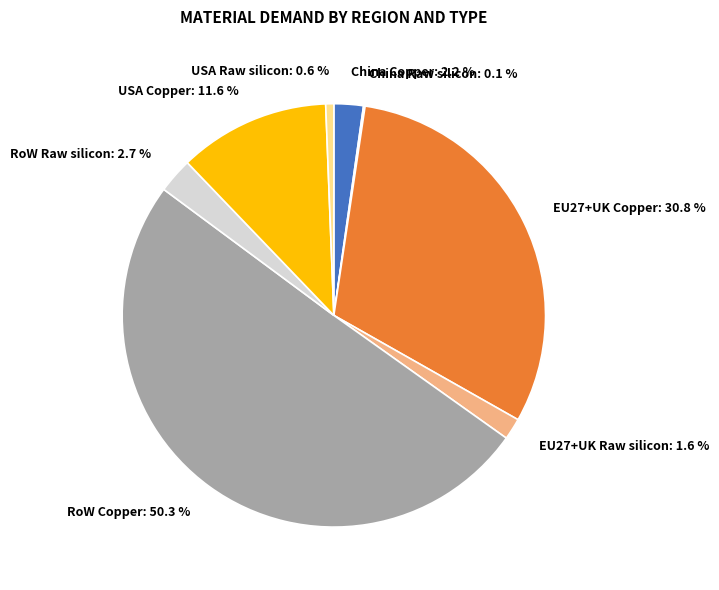

Which category accounts for the majority?

RoW Copper